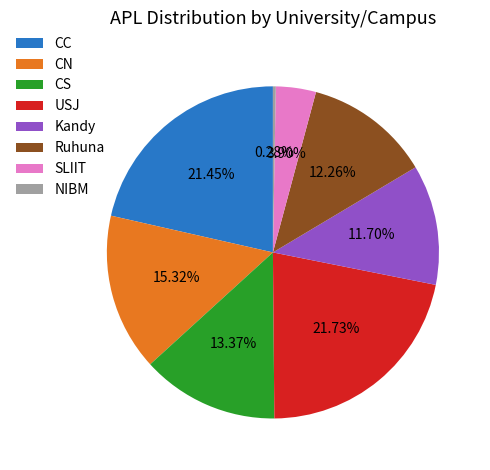

Combined, what portion of the pie is USJ and Ruhuna?

34.0%